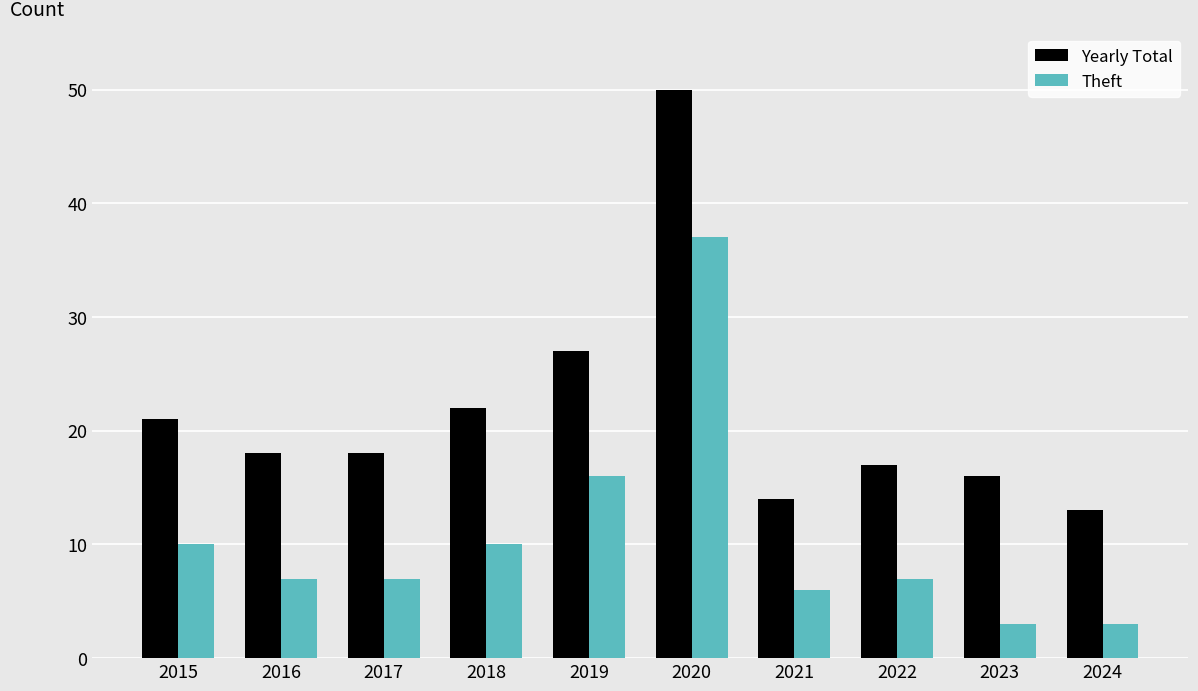

What is the average value of the Yearly Total series?

22